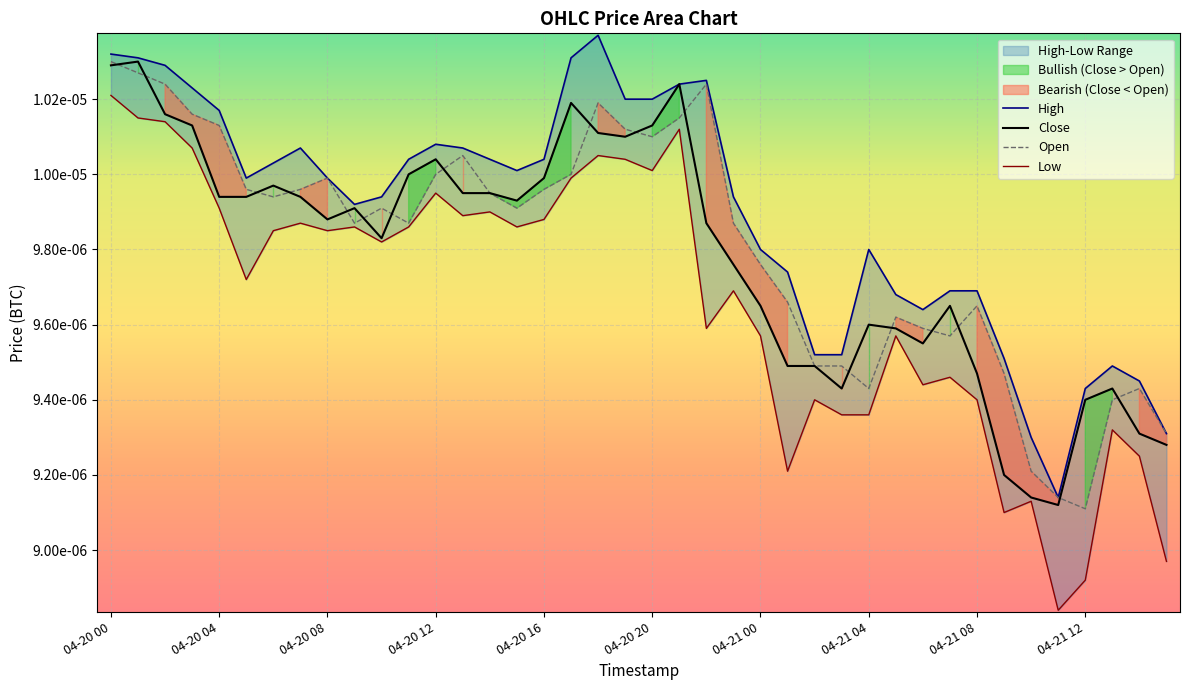

Where is the first local maximum for Low?

04-20 07